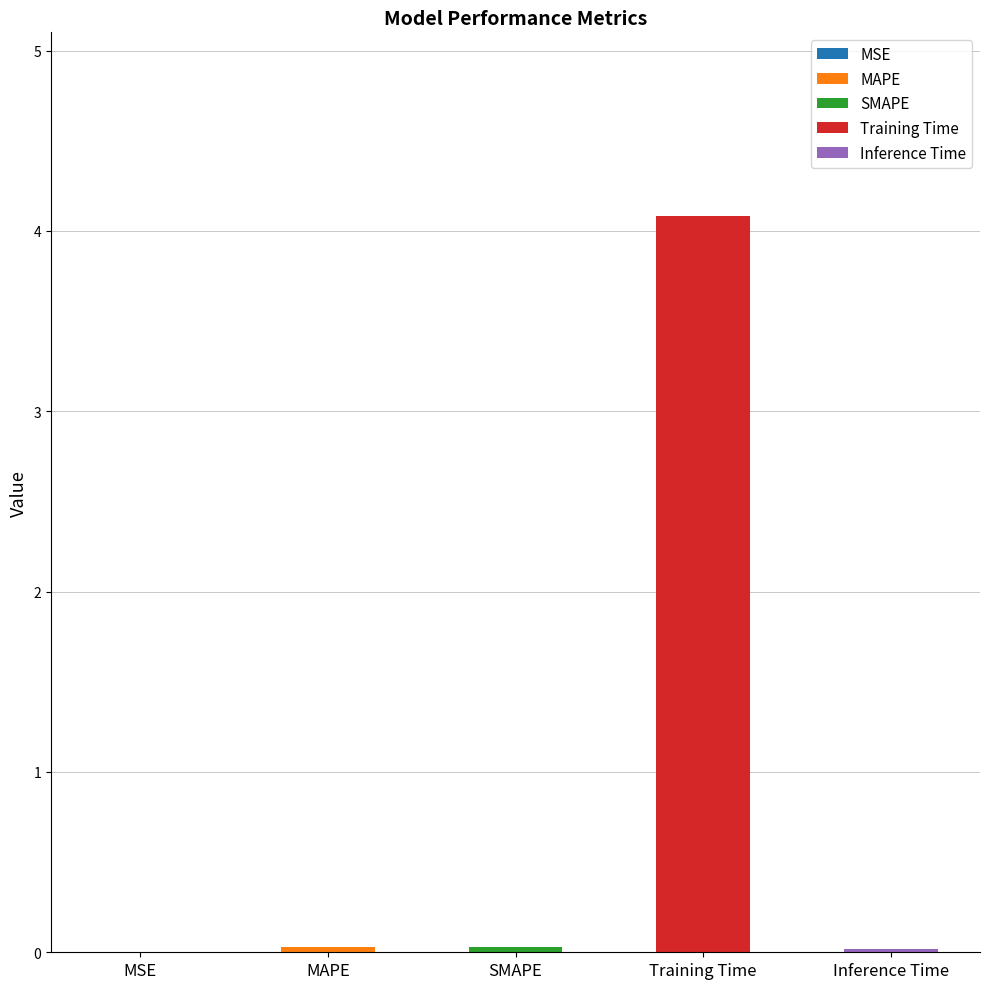

Between SMAPE and Inference Time, which is larger?

SMAPE